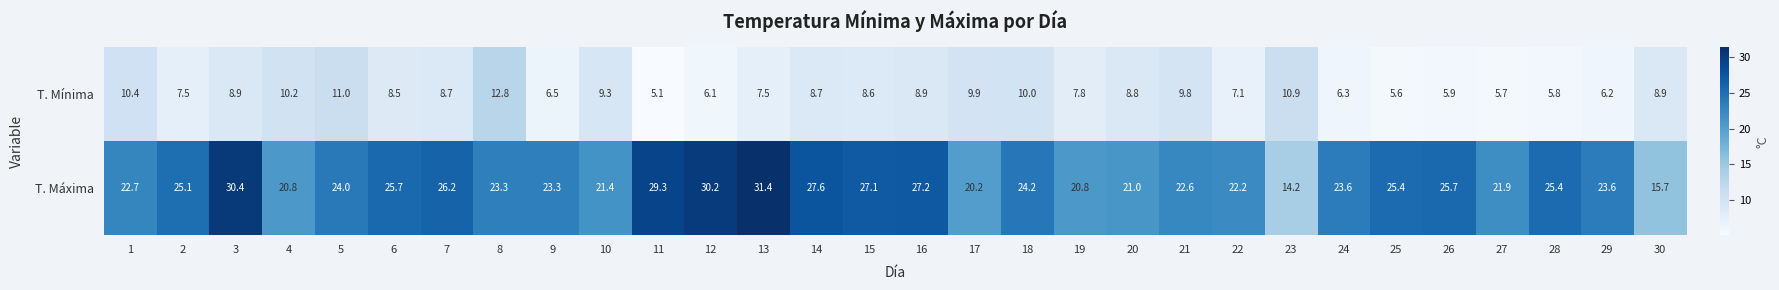

At which label does T. Mínima reach its peak?

8